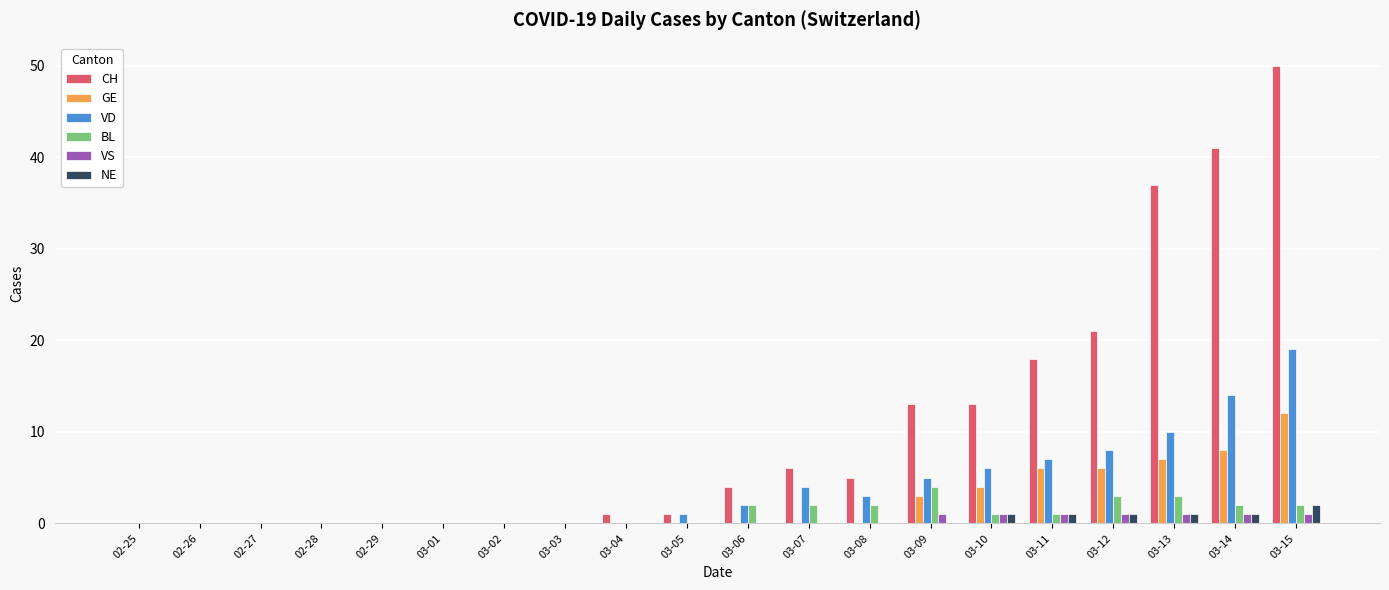

Read the NE value at 03-11.

1